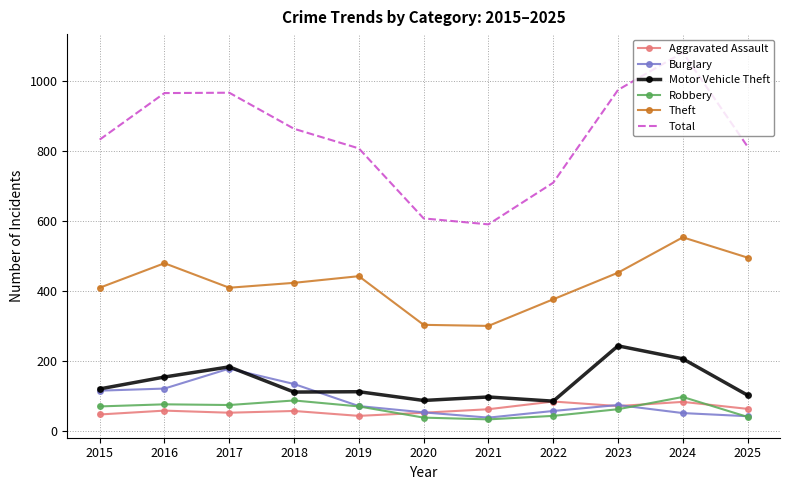

Which series has the largest range (max minus min)?

Total